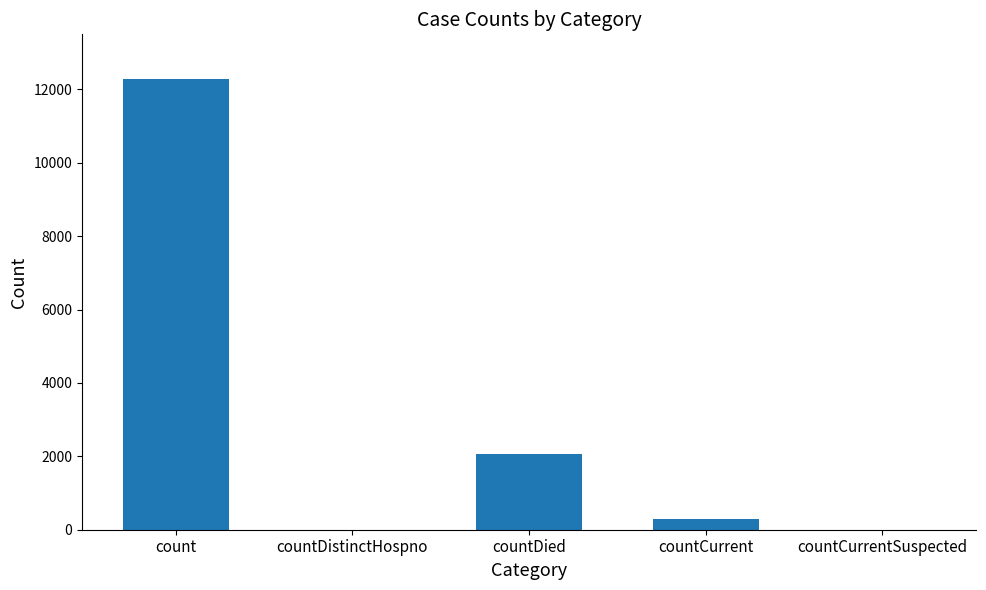

What is the sum of the values at count and countCurrentSuspected?

12285